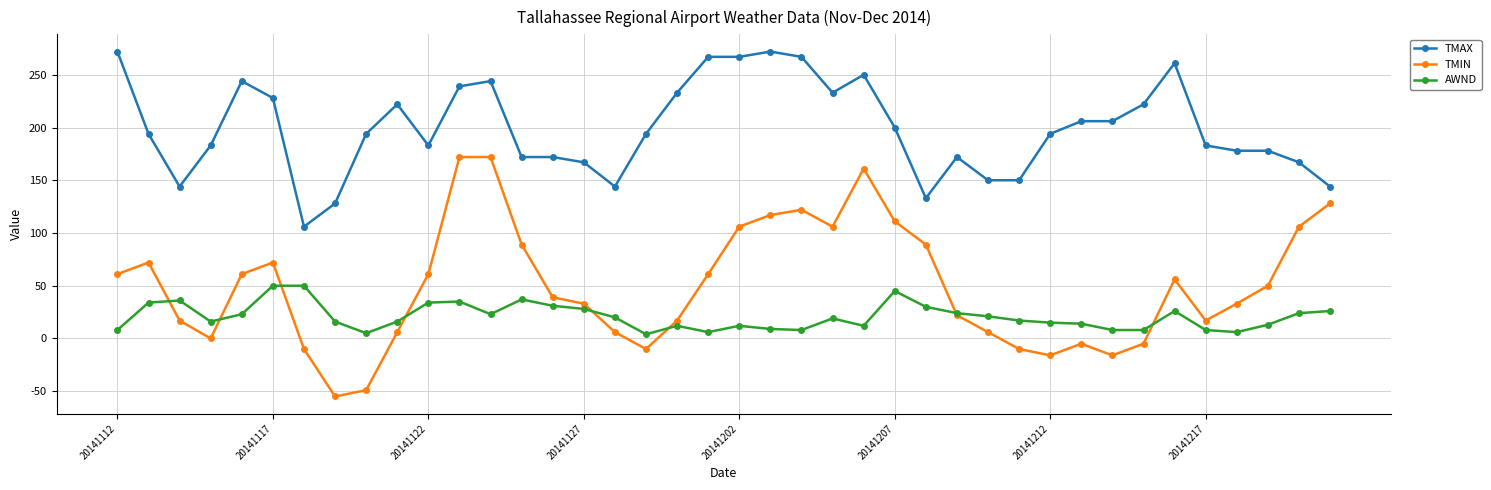

Rank the series by their maximum value, from lowest to highest.

AWND, TMIN, TMAX